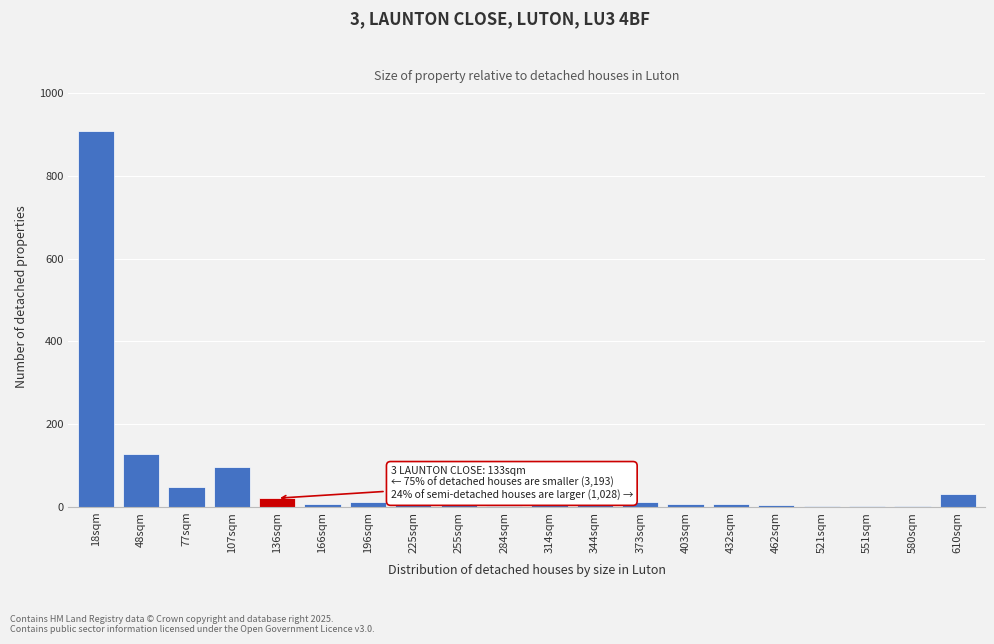

True or false: the data shows 97 at 107sqm.

True